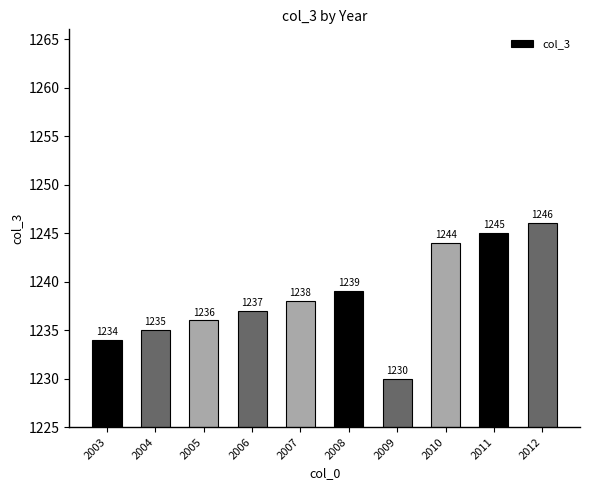

What is the greatest value displayed?

1246